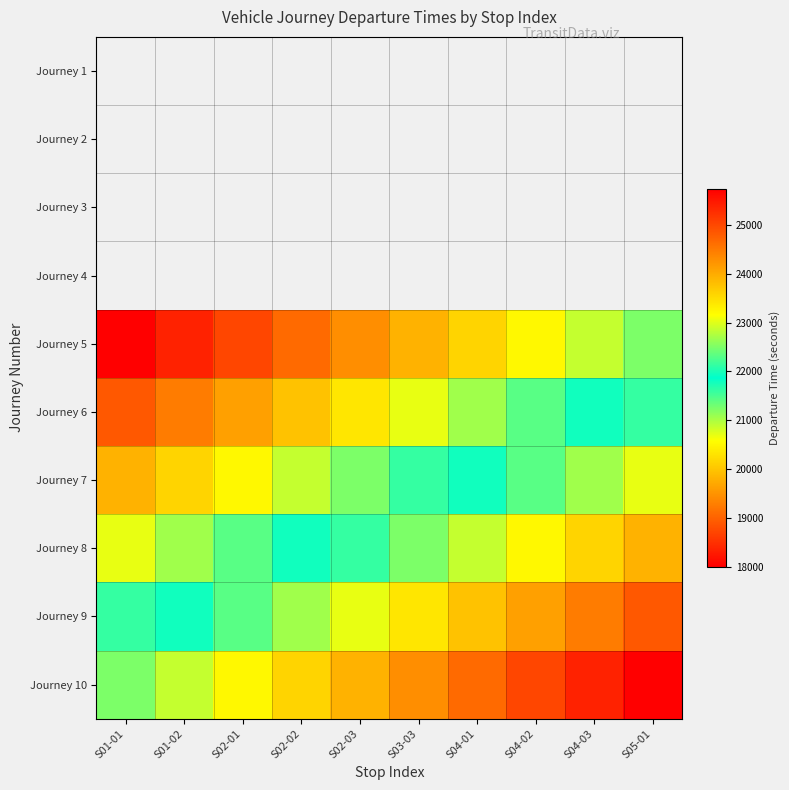

The Journey 6 series shows 19980.0 at S02-02. True or false?

True